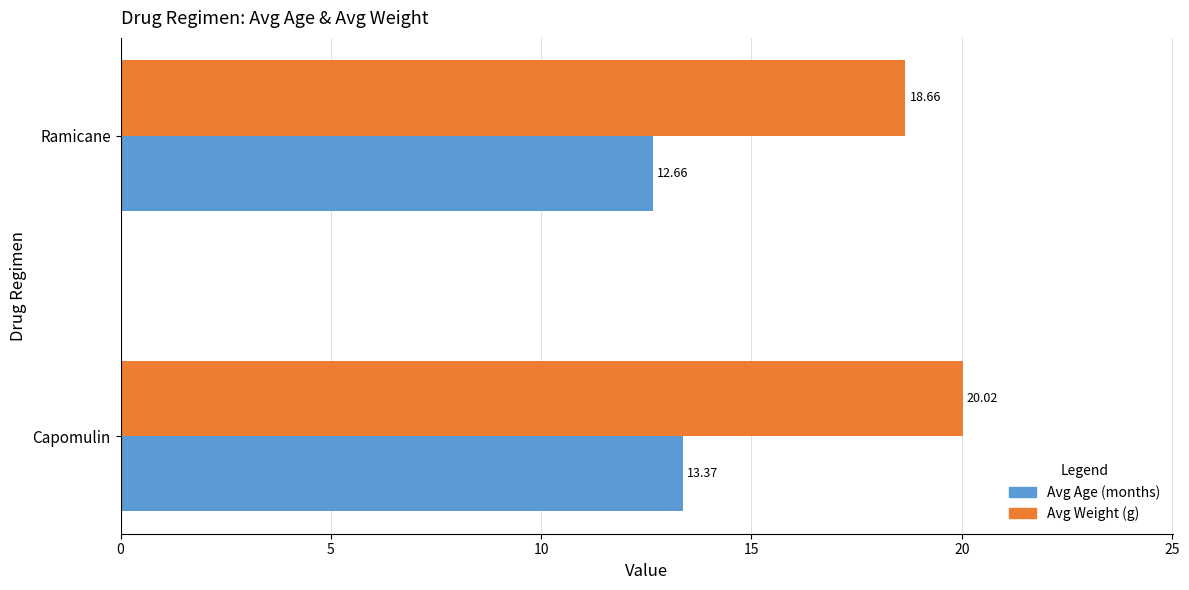

At which label does Avg Age (months) reach its minimum?

Ramicane